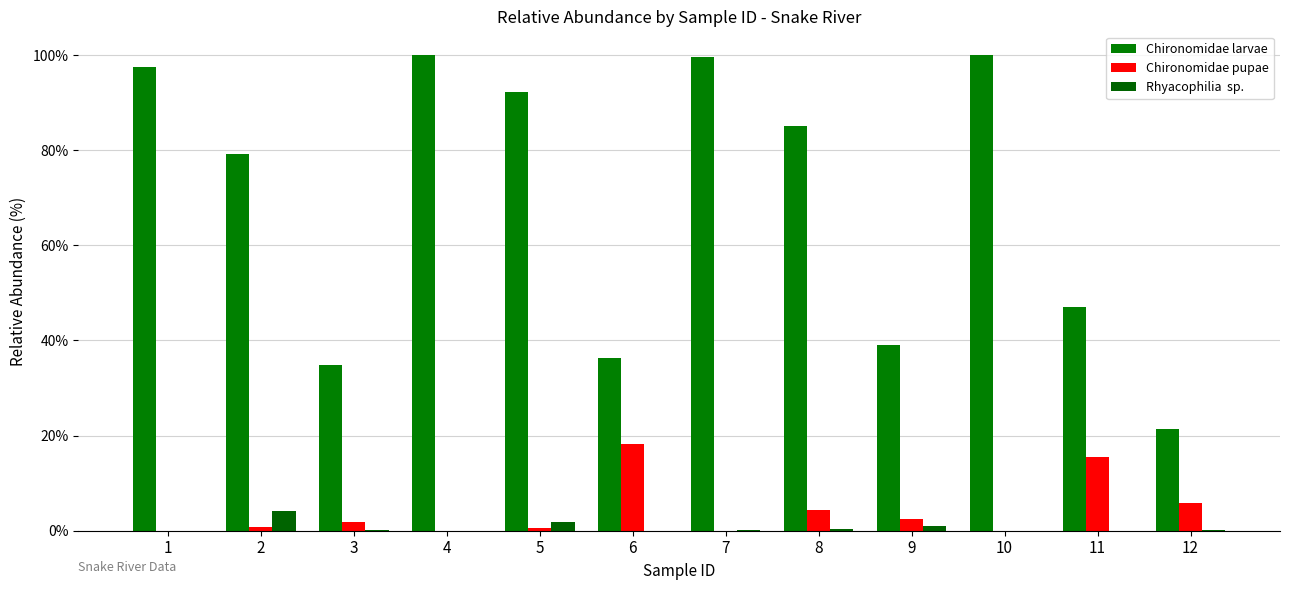

How many series are shown in this chart?

3